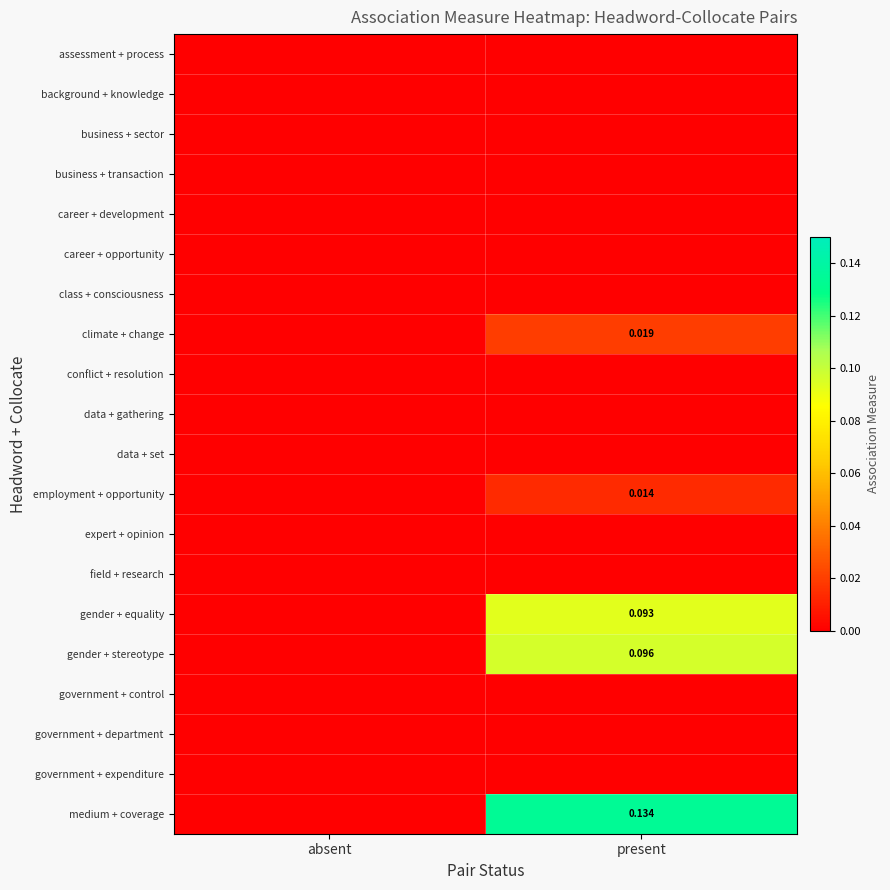

What is the sum of all gender + equality values?

0.1